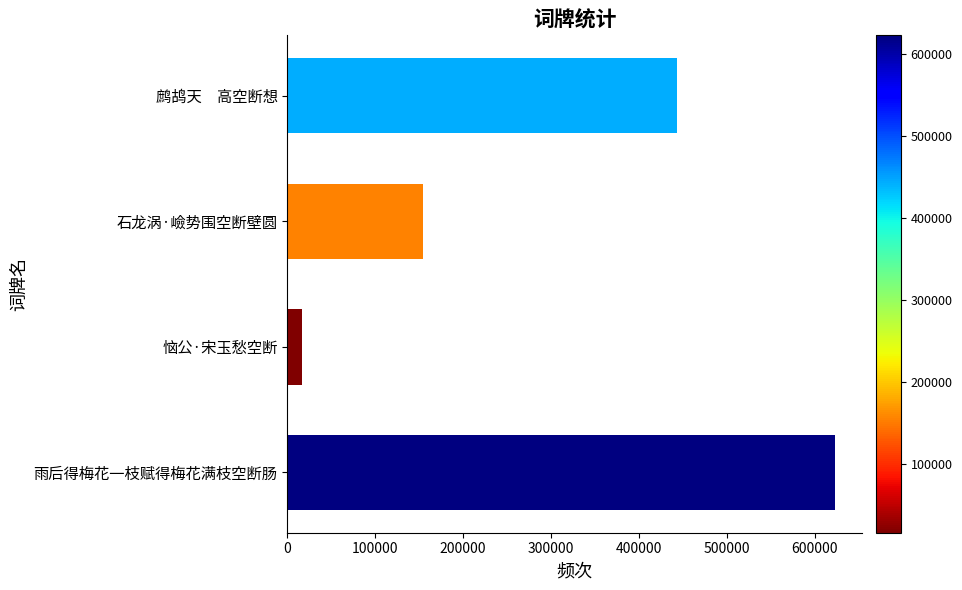

Count the values in the range 154553 to 623160.

3